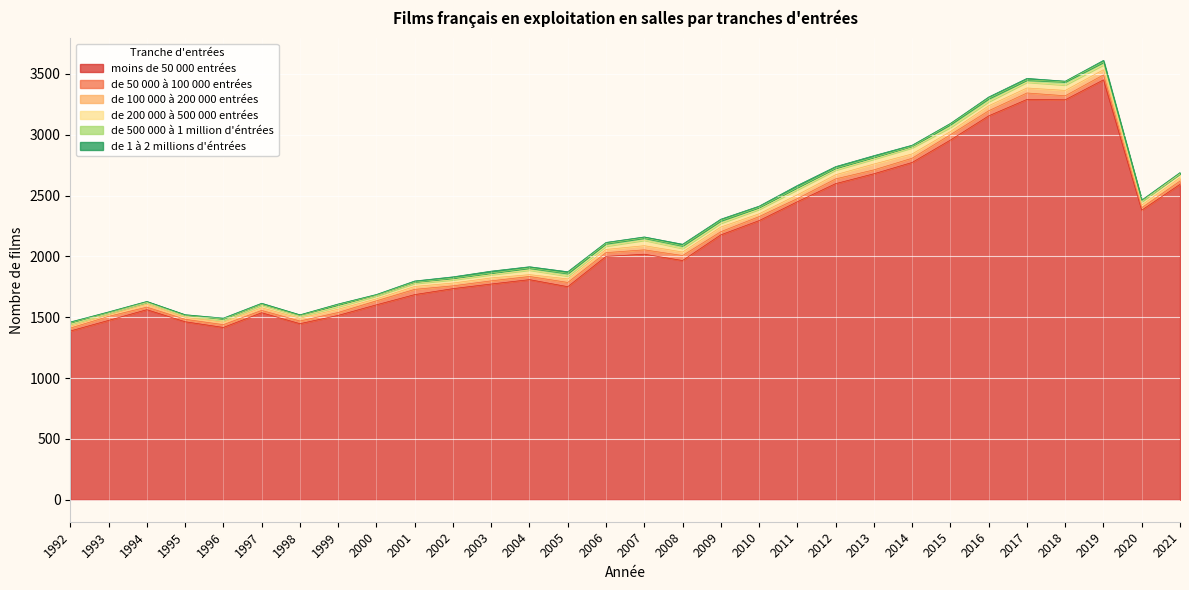

True or false: de 200 000 à 500 000 entrées and de 500 000 à 1 million d'éntrées intersect in this chart.

False